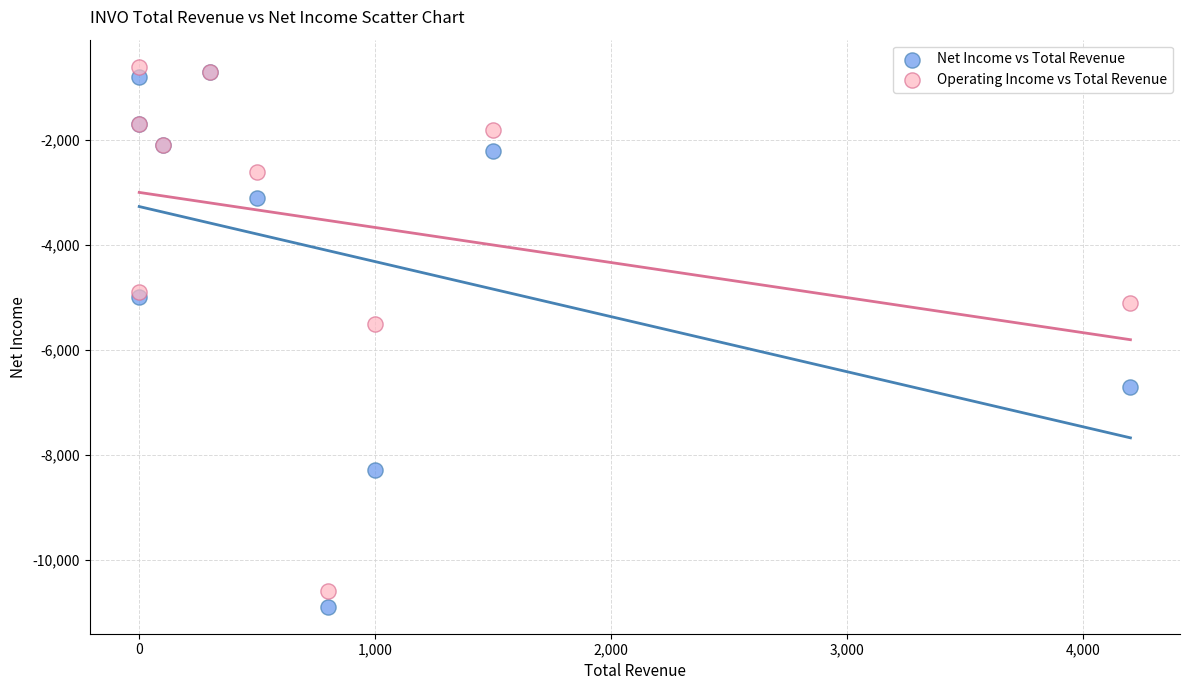

Which series reaches the maximum Y coordinate?

Operating Income vs Total Revenue